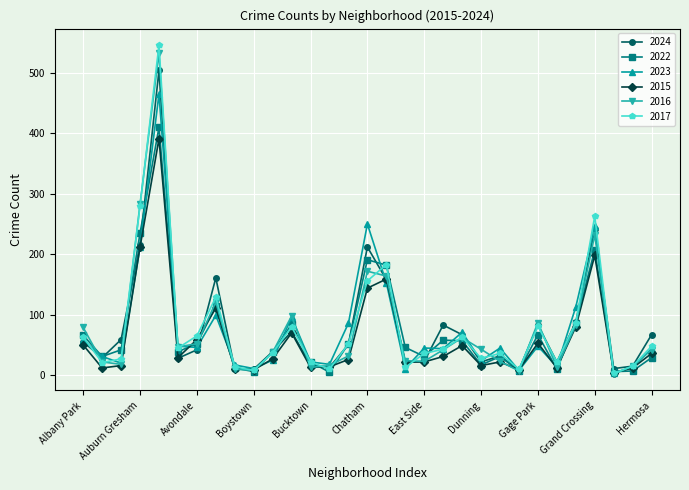

What is the value of the 2024 point at the 8th from the left?

161